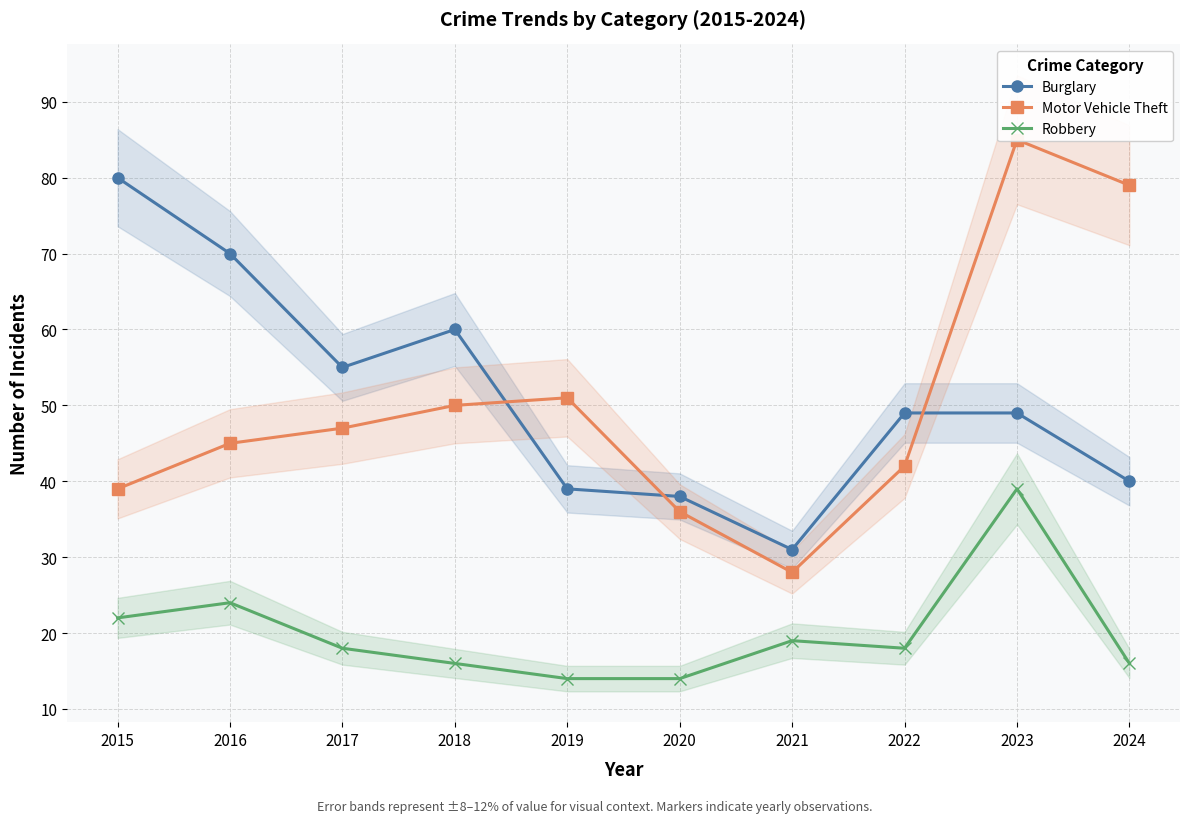

True or false: Burglary has a value of 62 at 2024.

False